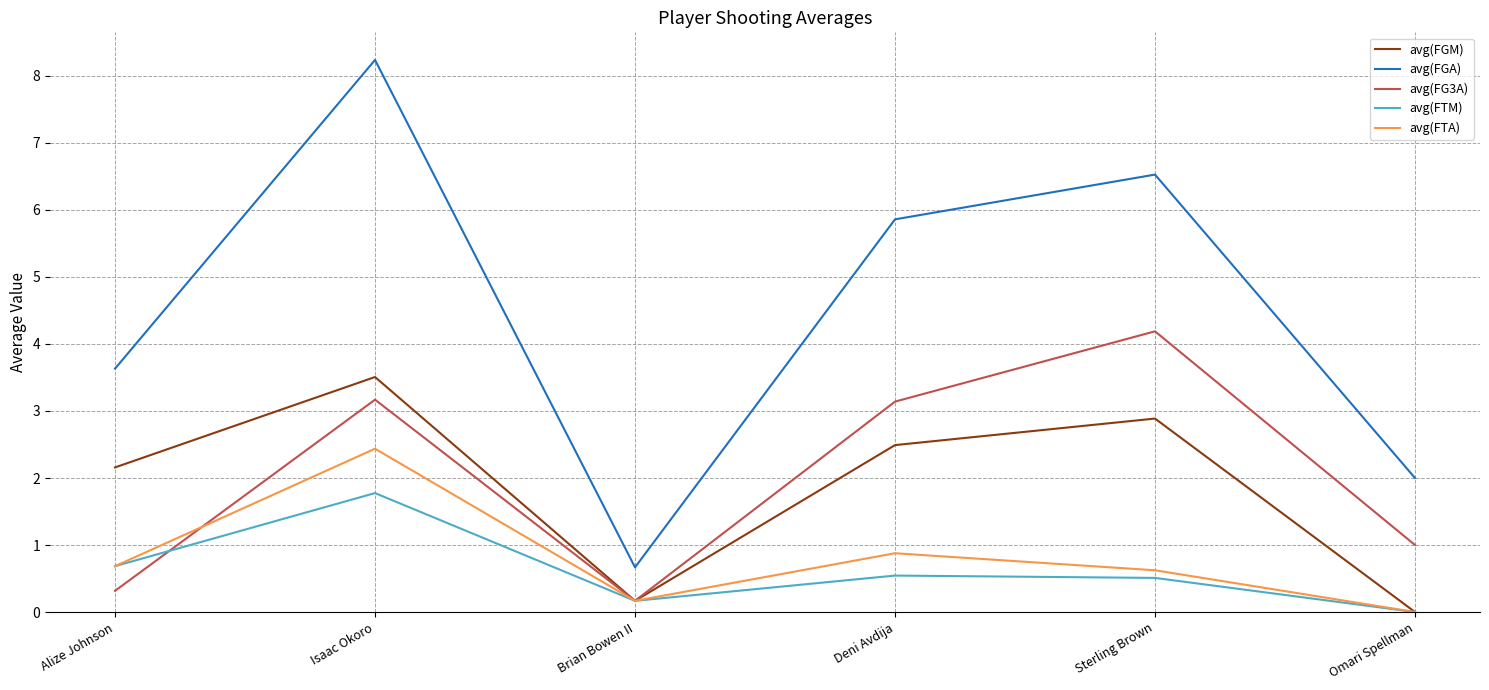

Read the avg(FGA) value at Deni Avdija.

5.9